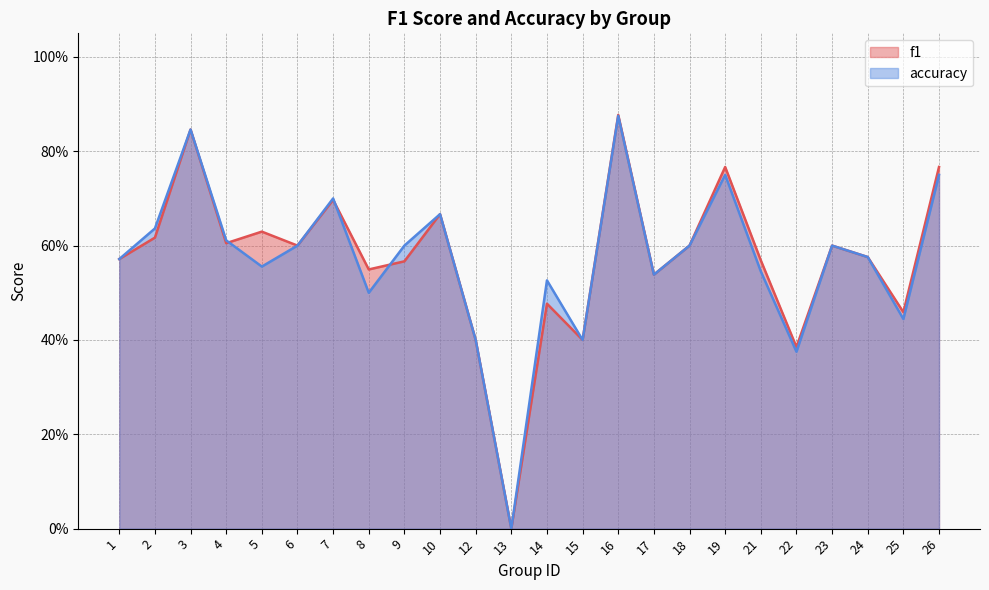

At which label is f1 closest to 0?

13